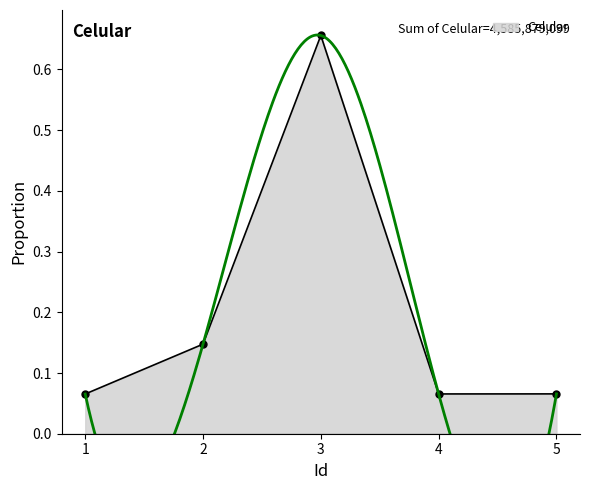

The value at 3 is 0.7. True or false?

True